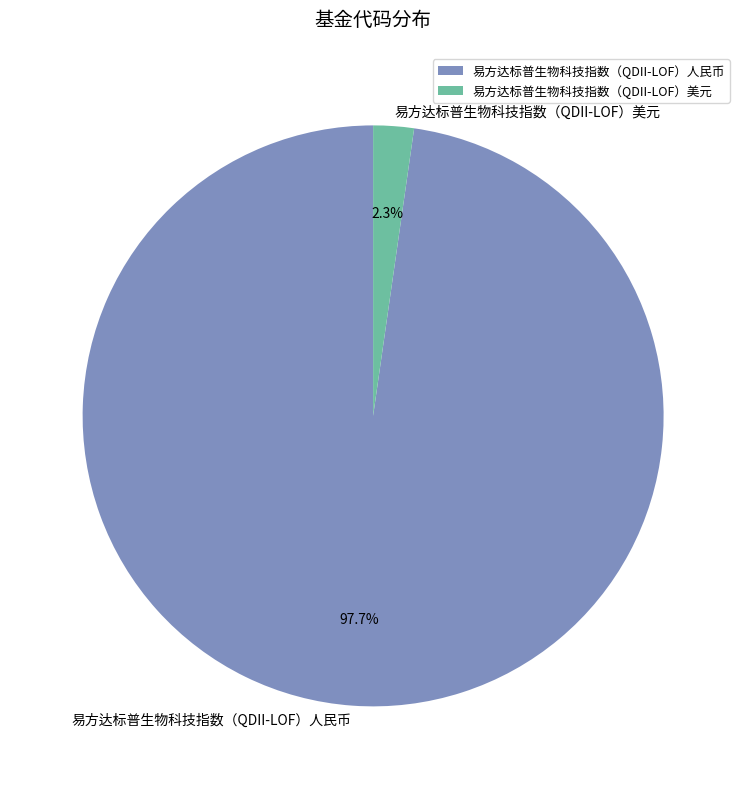

The 易方达标普生物科技指数（QDII-LOF）人民币 slice represents 98% of the pie. True or false?

True